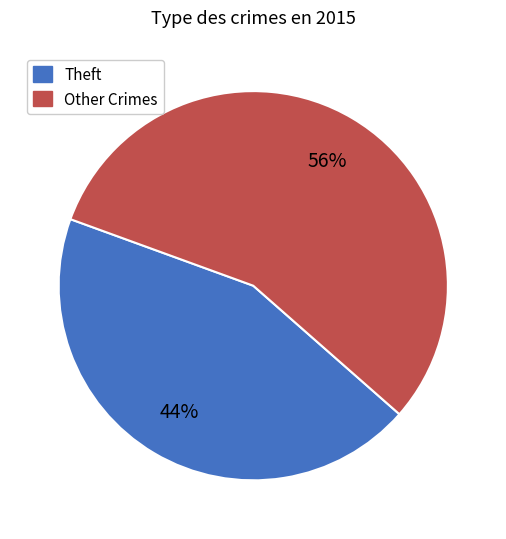

Is there a majority slice in this chart?

Yes